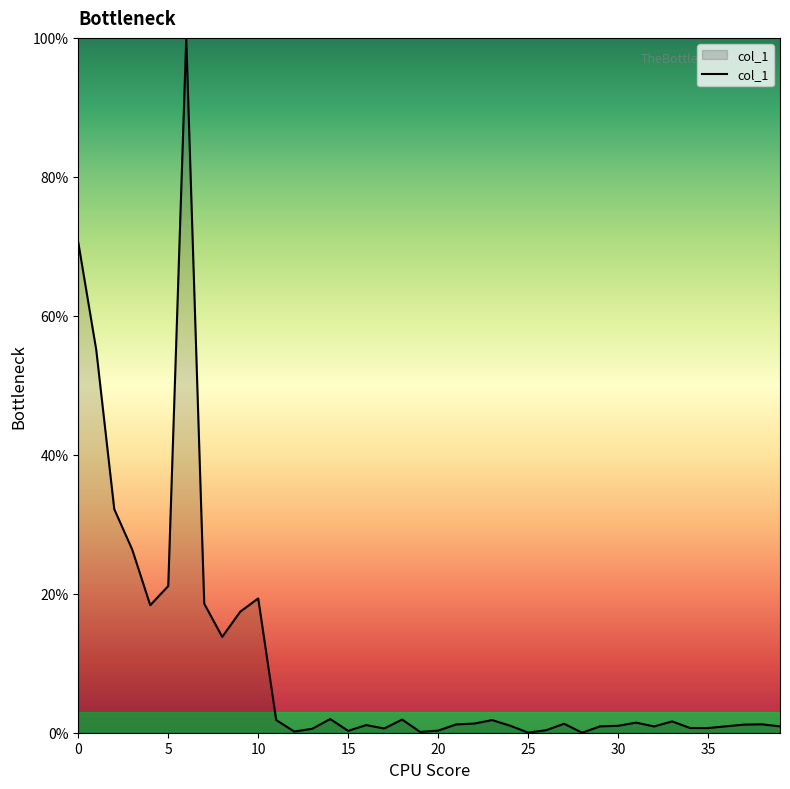

What is the difference between the maximum and minimum values?

100.0